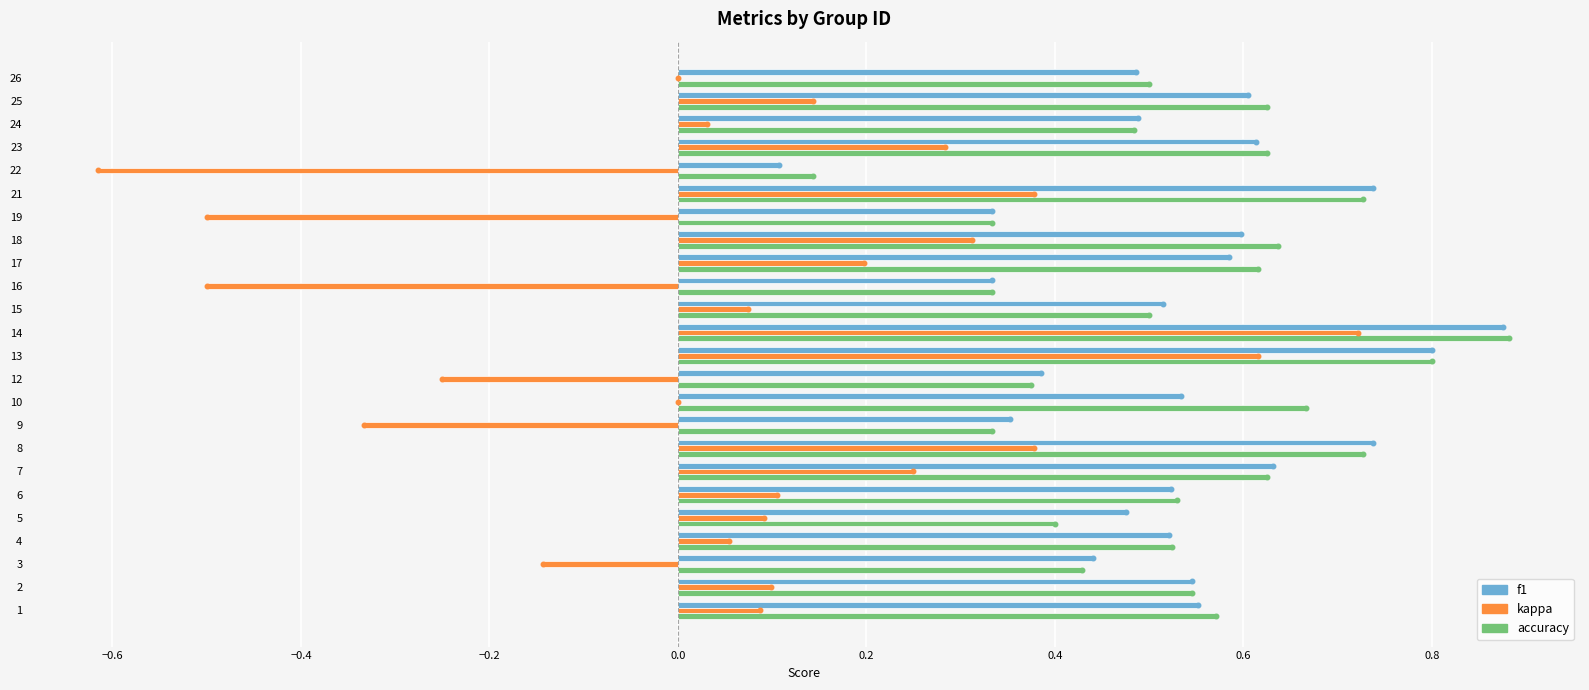

At which category is the sum across all series the highest?

14